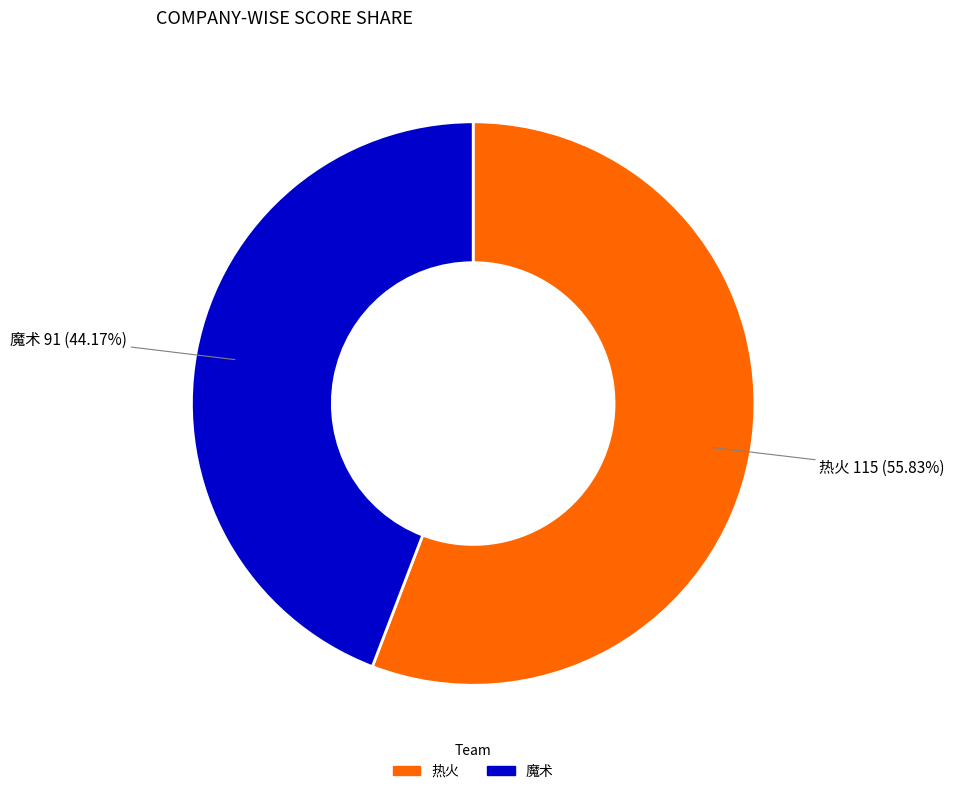

Is there any slice that represents more than half of the pie?

Yes